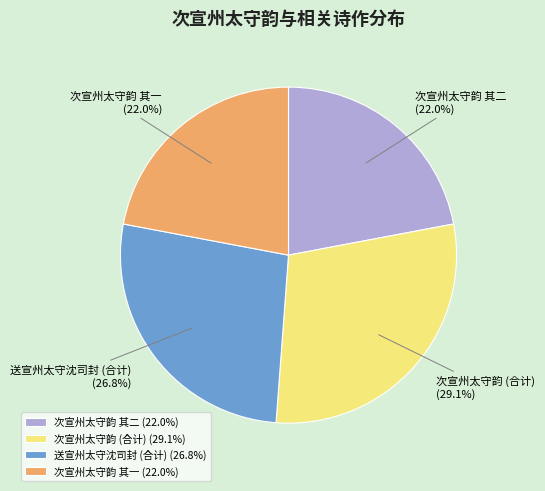

Approximately how many times larger is the value at 次宣州太守韵 (合计) compared to 次宣州太守韵 其二?

1.3